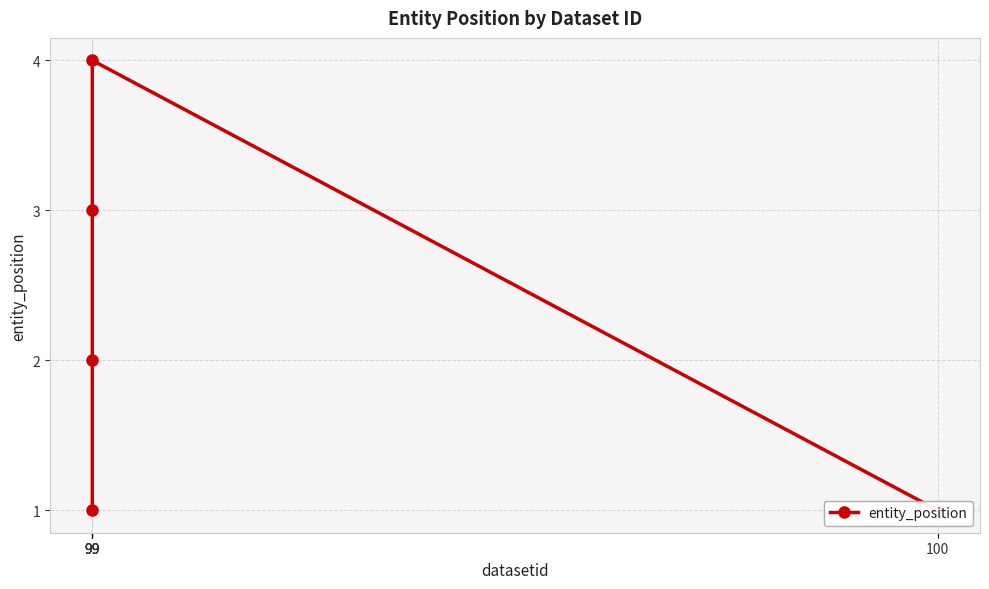

Rank the categories by value from highest to lowest.

99, 99, 99, 99, 100